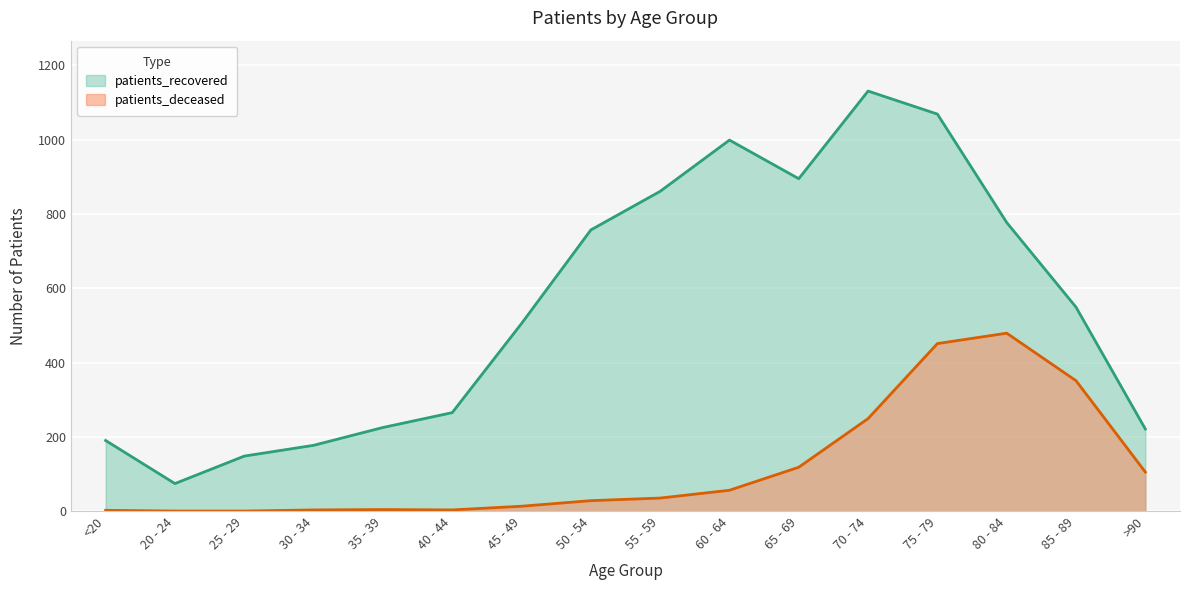

List the series in order of their overall mean, highest first.

patients_recovered, patients_deceased